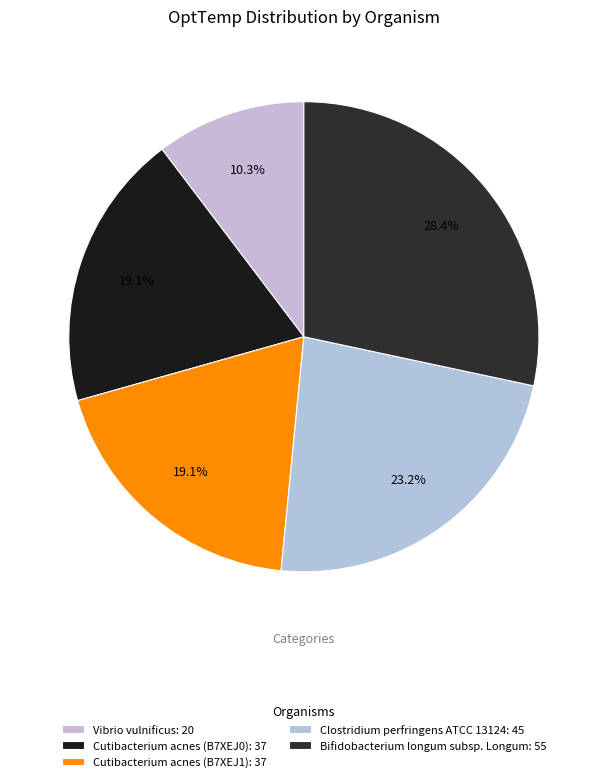

To the nearest percent, what portion does Clostridium perfringens ATCC 13124 represent?

23%